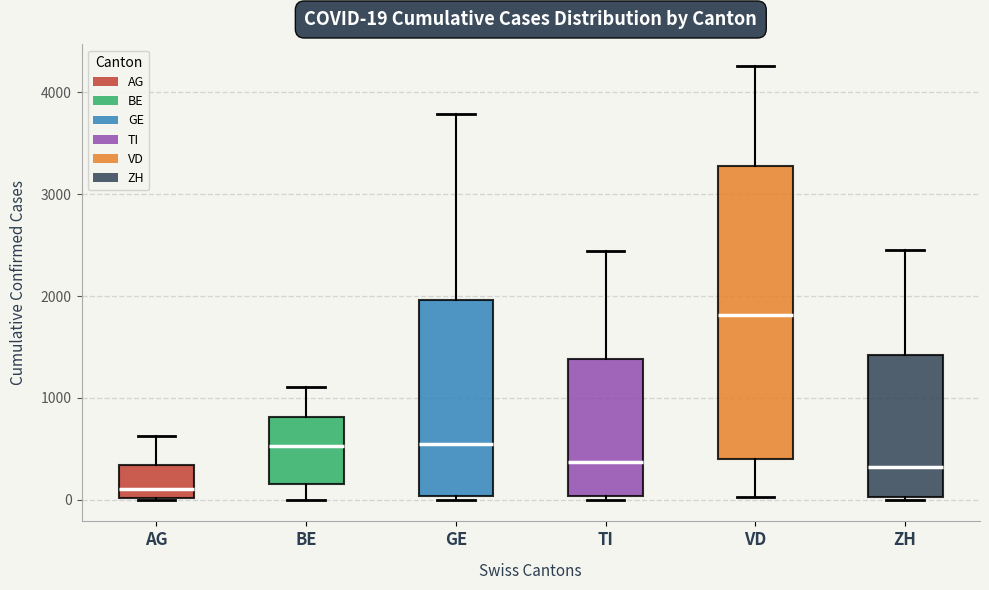

Comparing the boxes themselves (not the whiskers), which one is the tallest?

VD